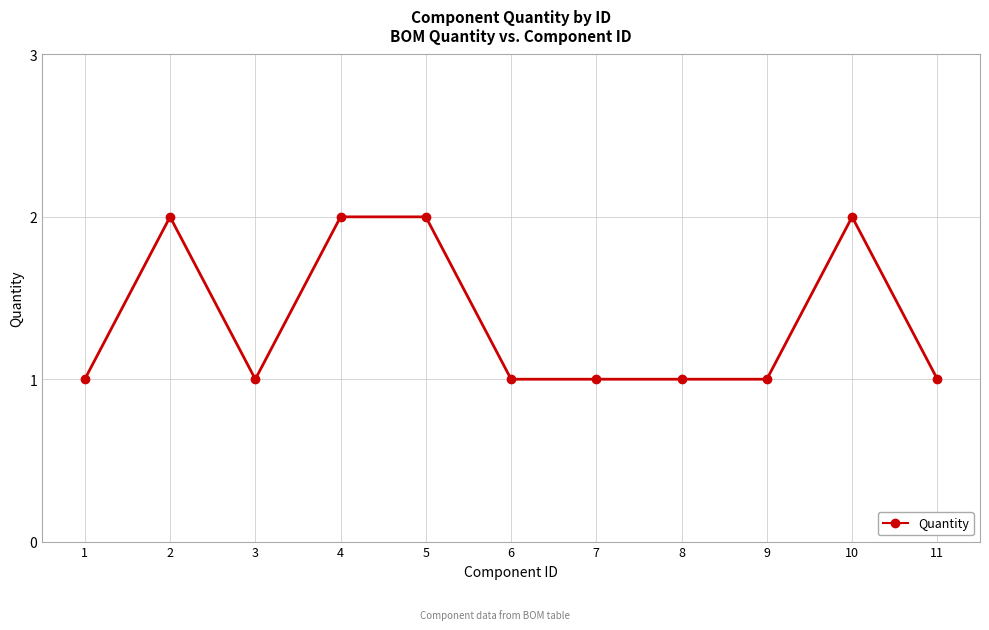

What is the sum of the values at 8 and 10?

3